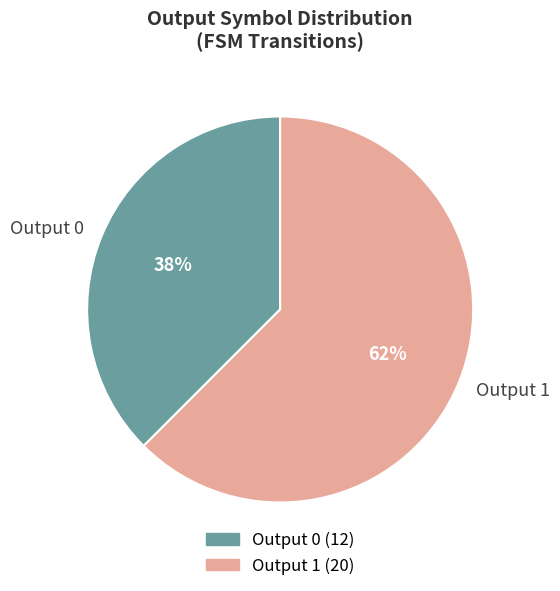

Does any single category account for the majority?

Yes